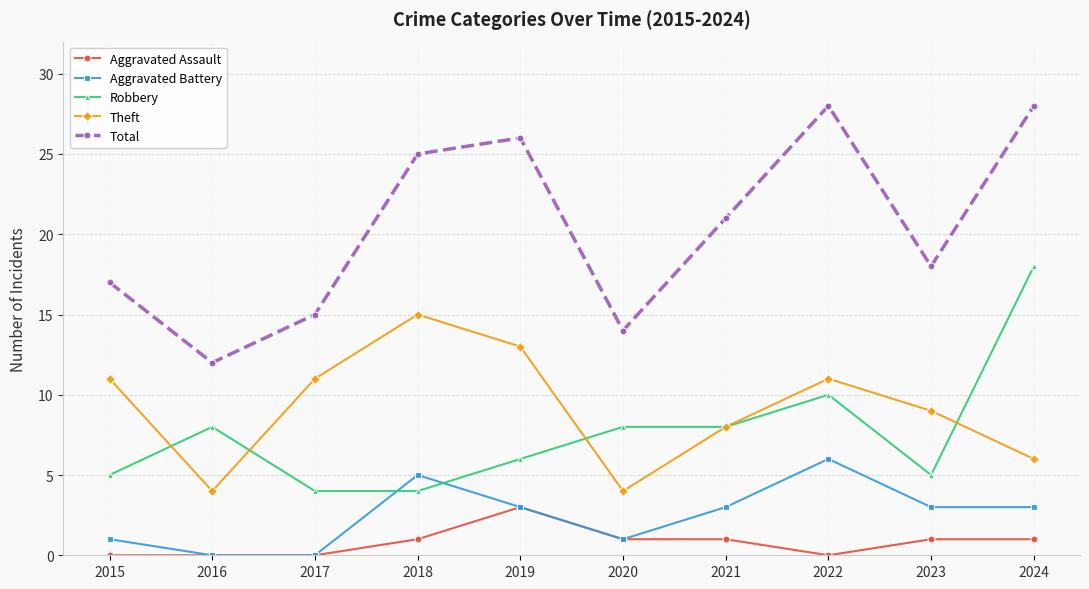

What is the sum of all Theft values?

92